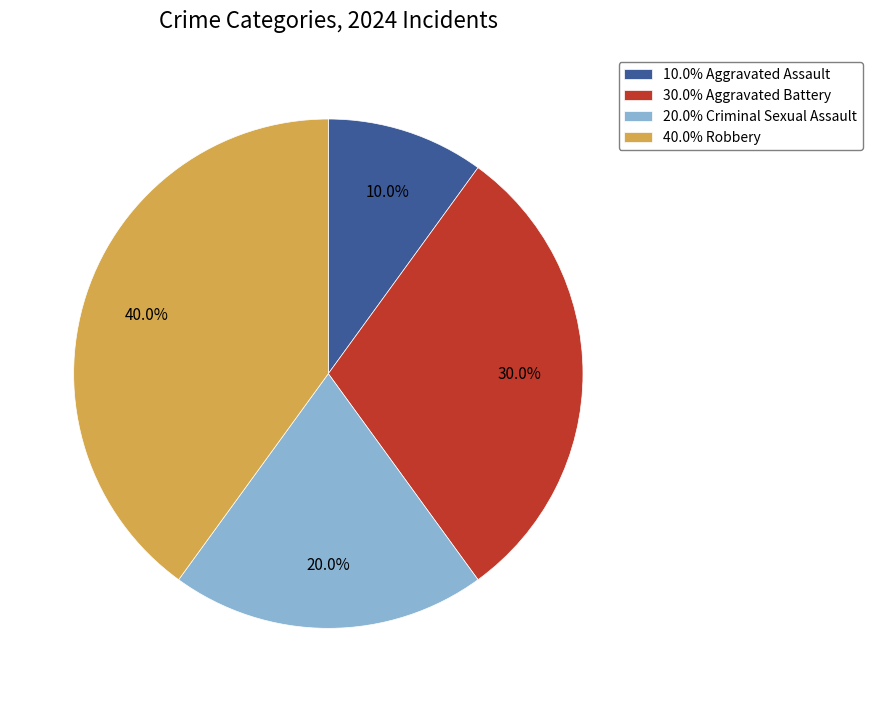

How much of the chart is everything except 40.0% Robbery?

60.0%